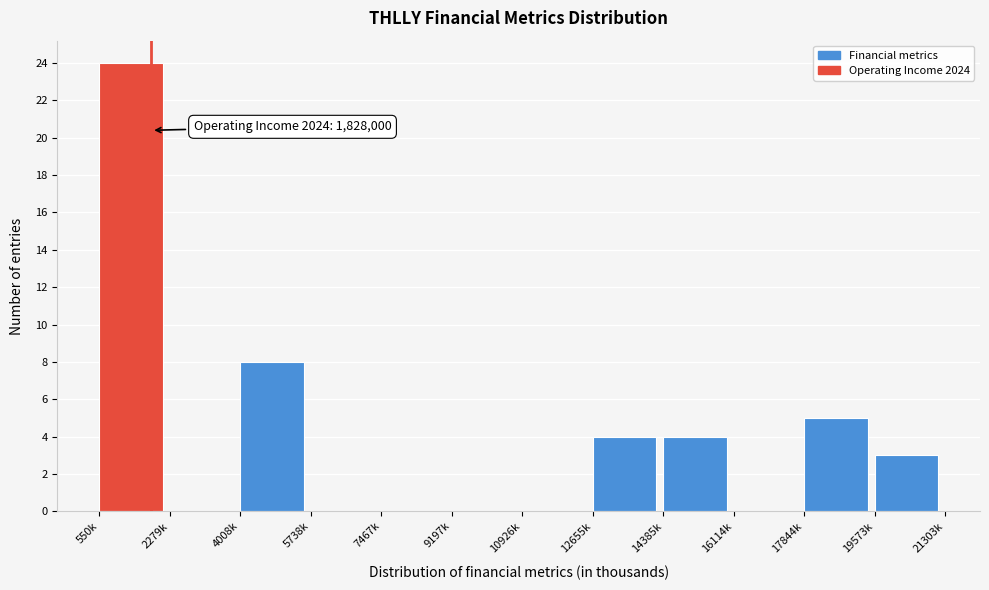

Reading left to right, what are all the values shown in this chart?

550k=24	2279k=0	4008k=8	5738k=0	7467k=0	9197k=0	10926k=0	12655k=4	14385k=4	16114k=0	17844k=5	19573k=3